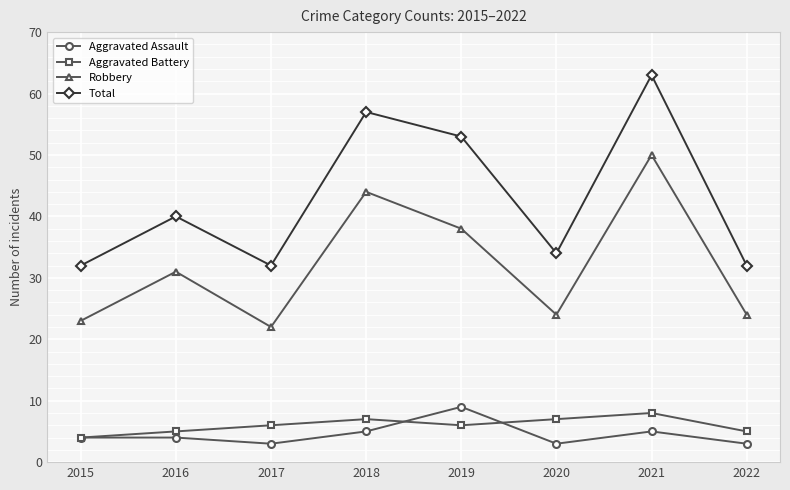

What is the minimum value shown in the chart?

3